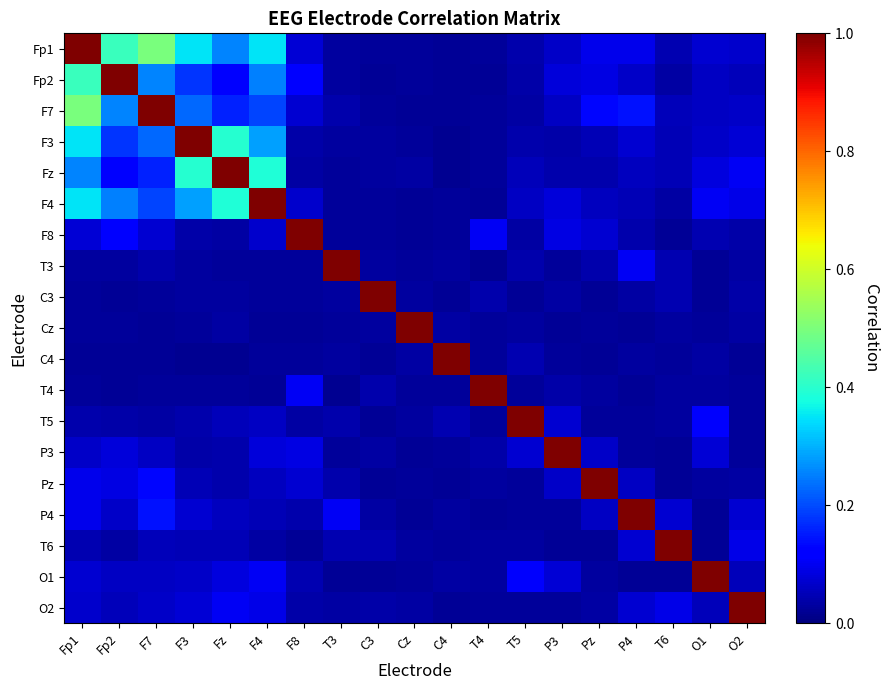

At how many categories does at least one series exceed 0?

19